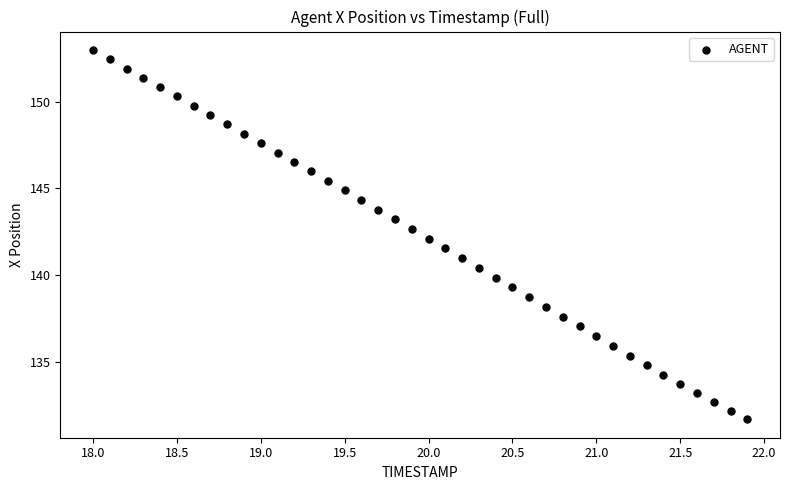

What is the range of Y values (max minus min)?

21.2